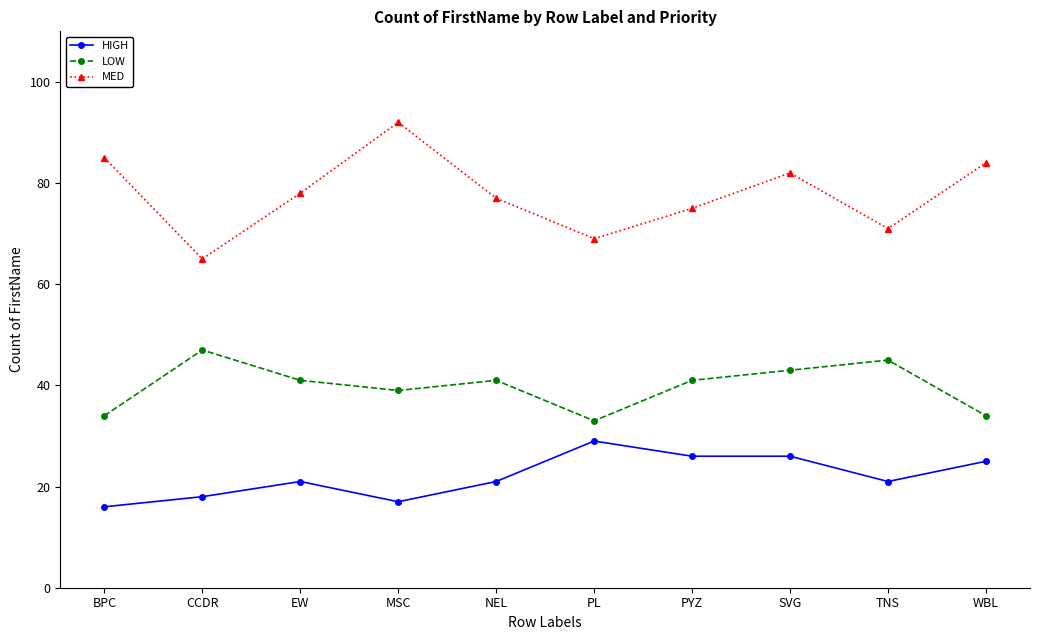

What position from the right is EW?

8